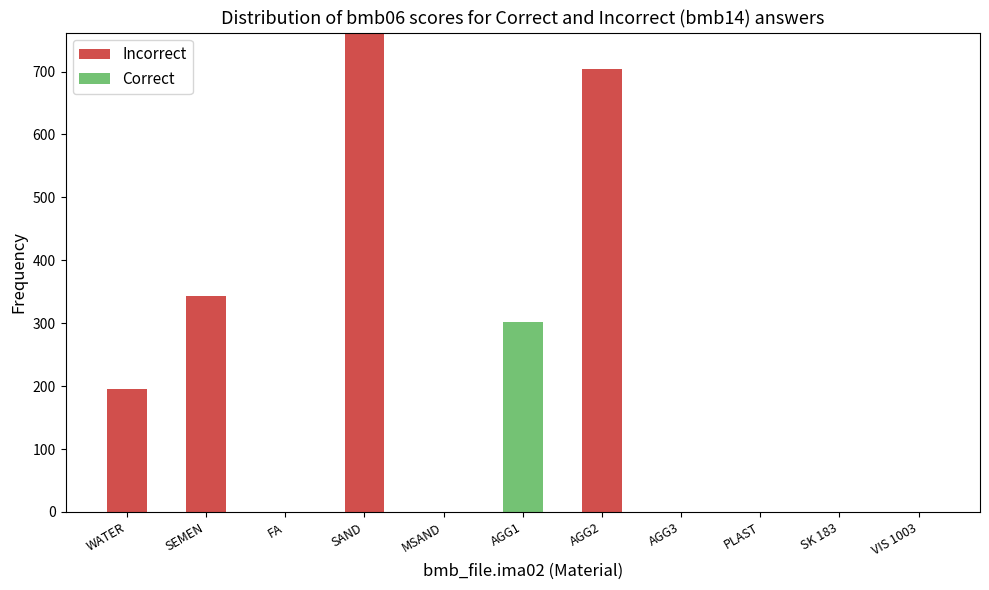

Are the bars grouped side by side (vs. stacked)?

No